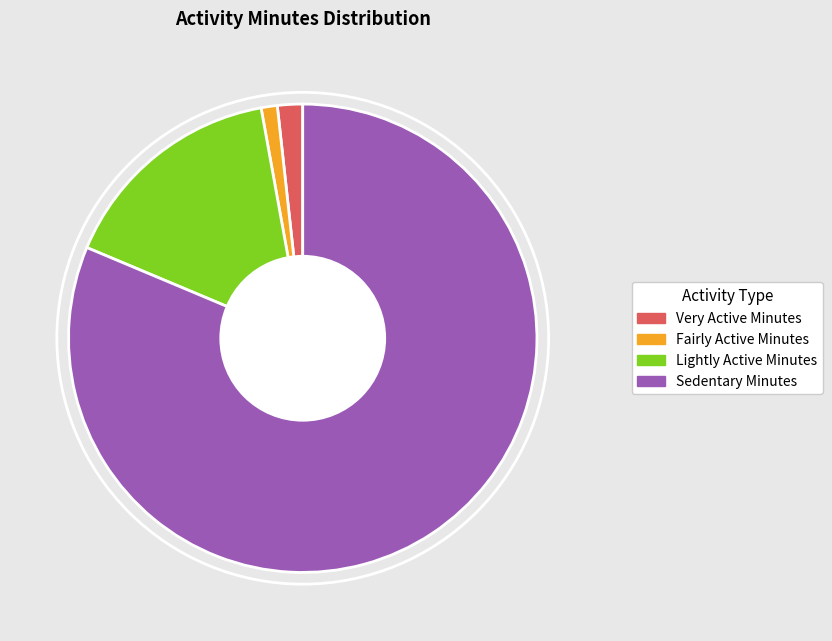

Does Sedentary Minutes account for over 50% of the chart?

Yes